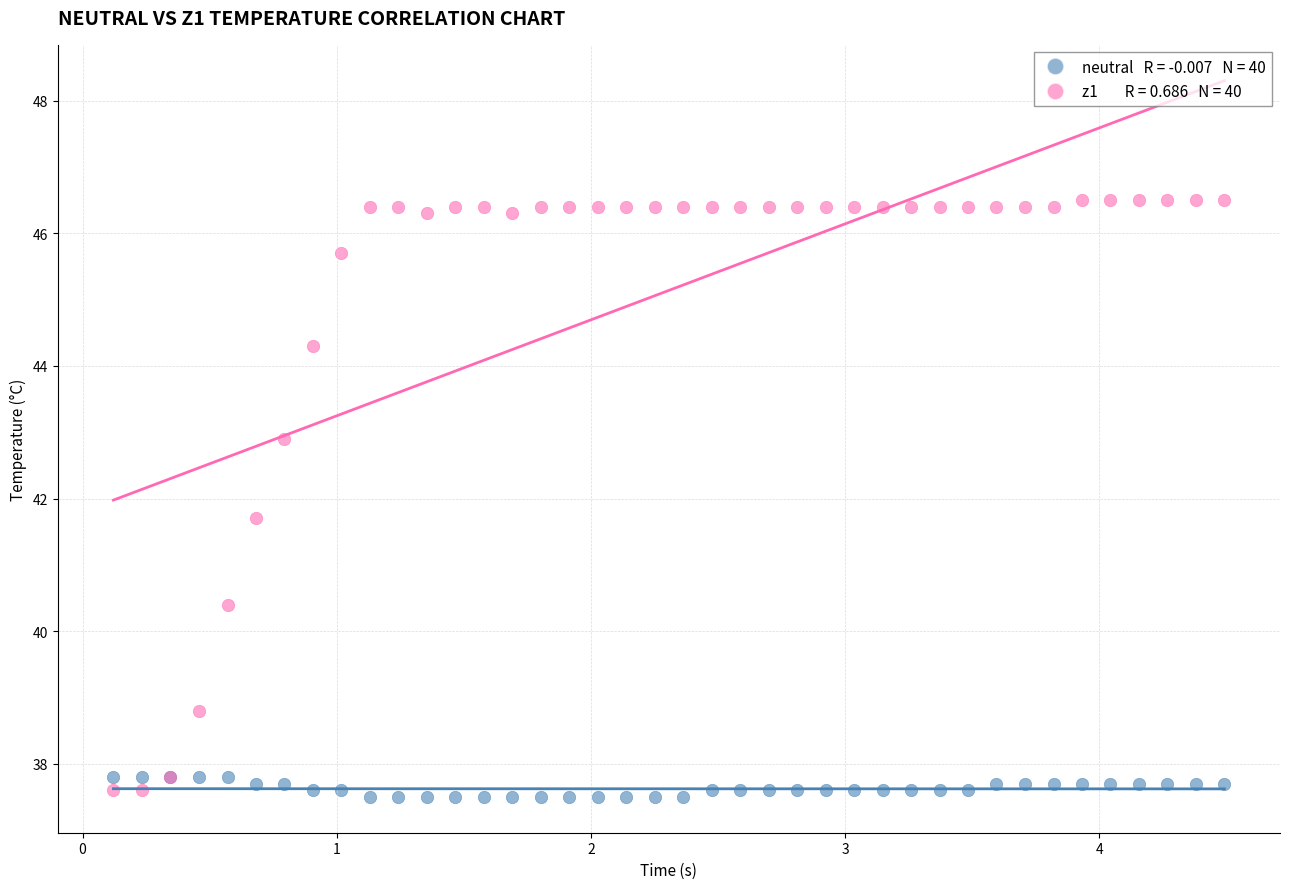

Across all series, what Y value is closest to 42?

41.7